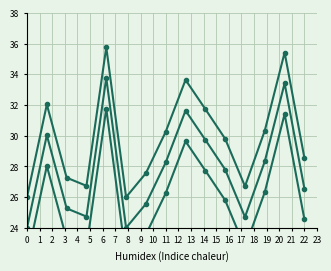

At how many categories does at least one series exceed 30?

7